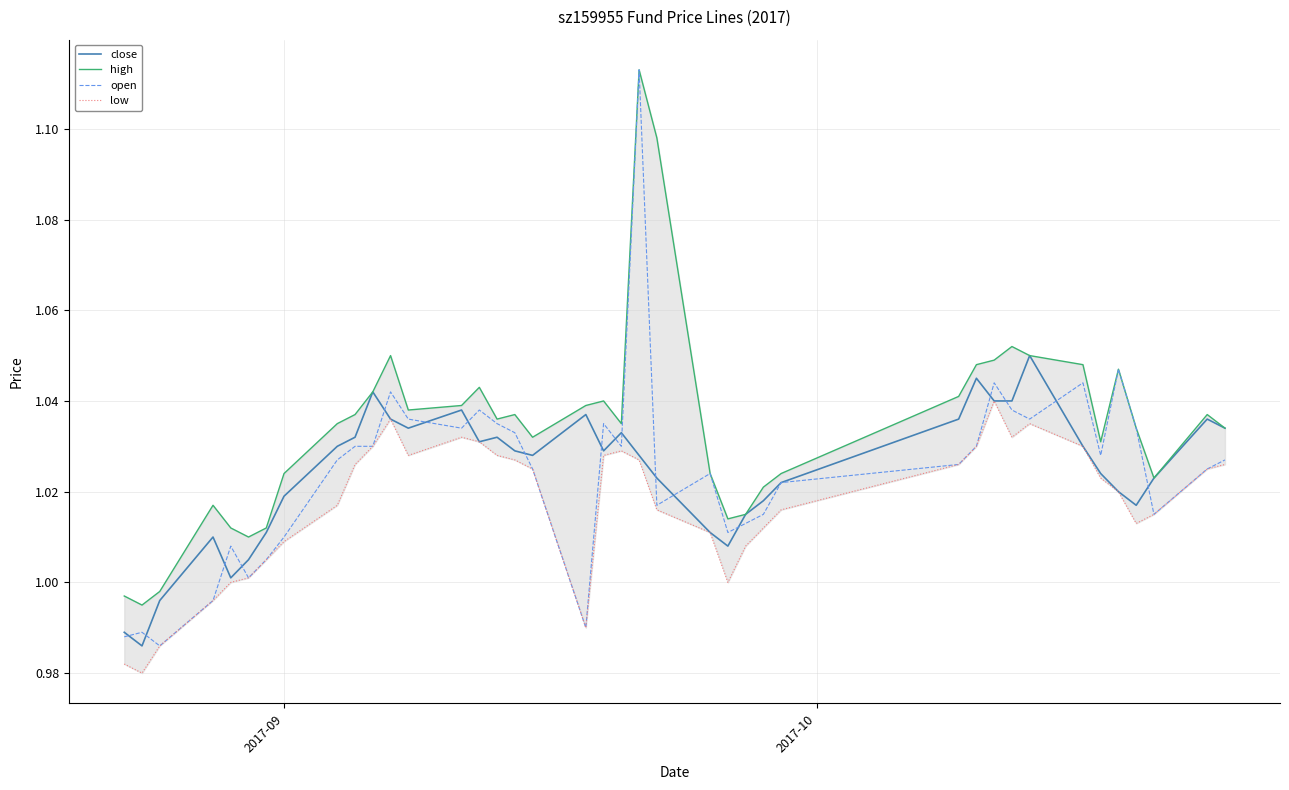

How many data points in close are less than 1?

3